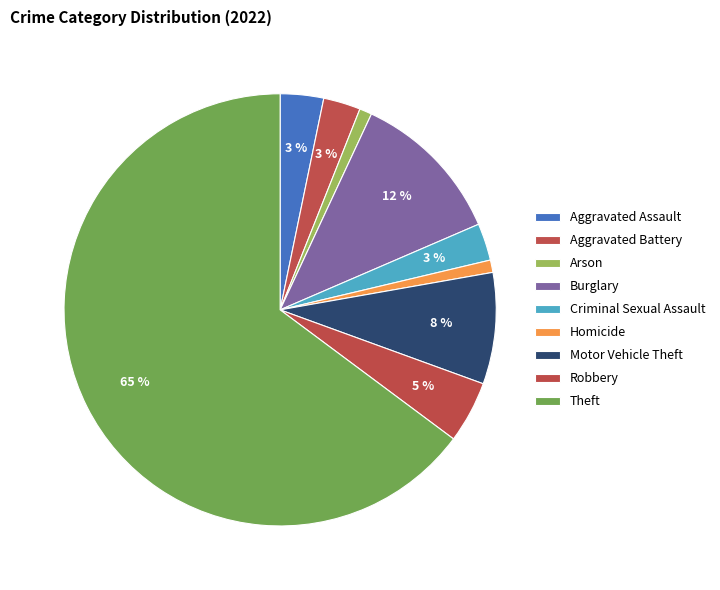

How many segments does this pie chart have?

9